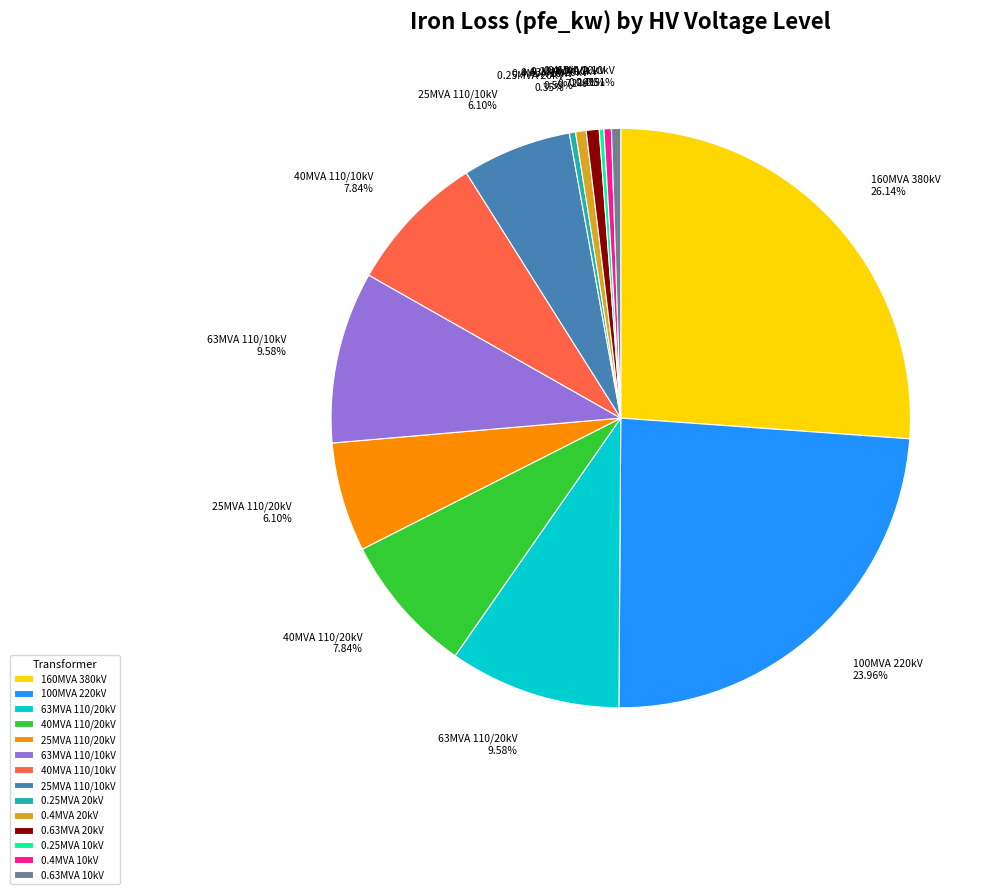

Combined, do 0.63MVA 20kV and 40MVA 110/20kV account for over 50%?

No